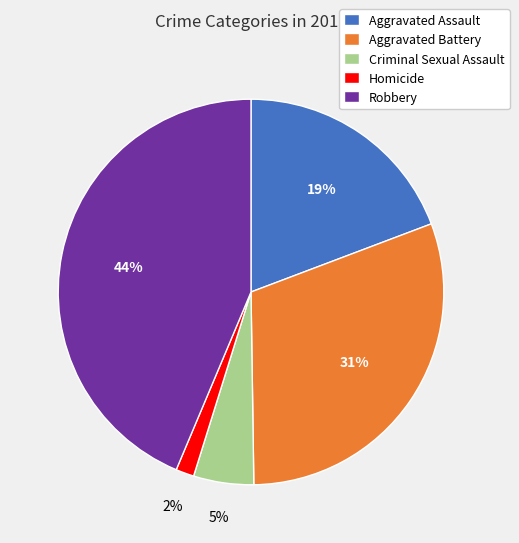

True or false: Aggravated Assault accounts for 19% of the total.

True